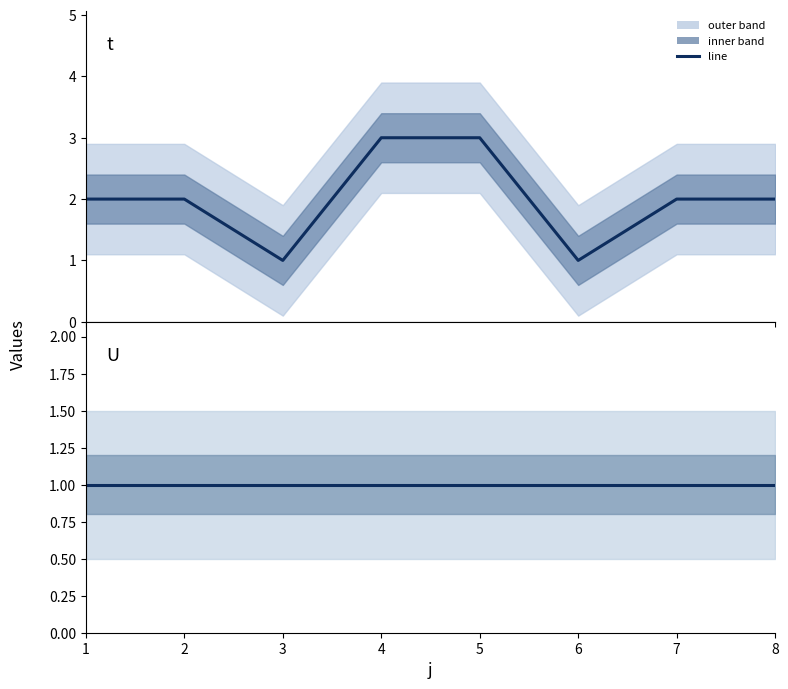

How many values in the t series are below 2?

2